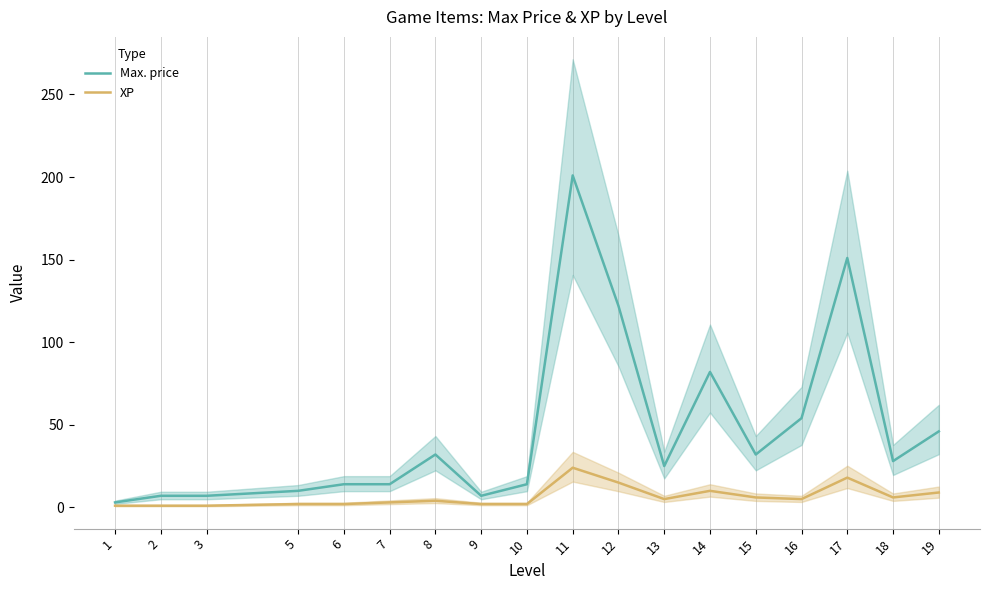

In Max. price, how many points are higher than both neighbors (excluding endpoints)?

4